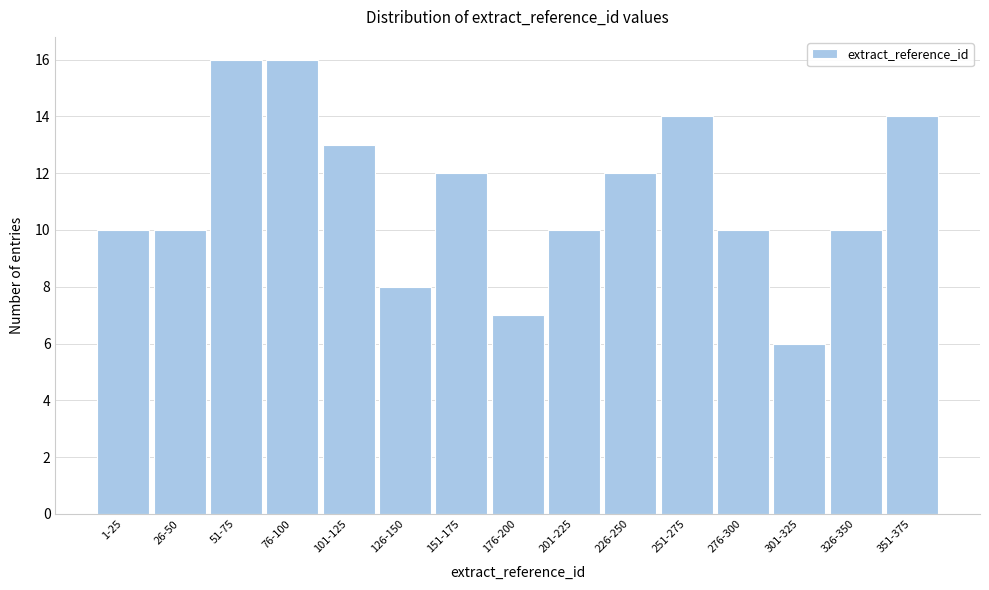

Reading right to left, transcribe all the data shown in this chart.

14	10	6	10	14	12	10	7	12	8	13	16	16	10	10